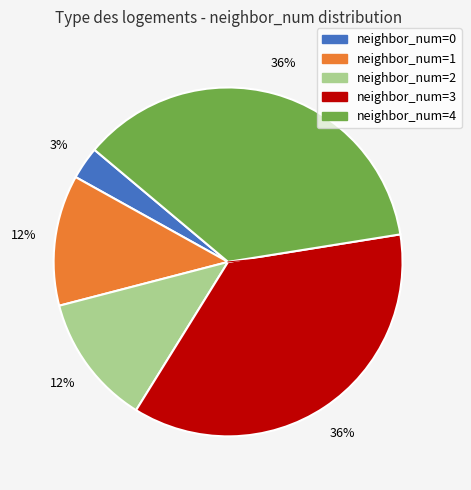

Does any single category account for the majority?

No